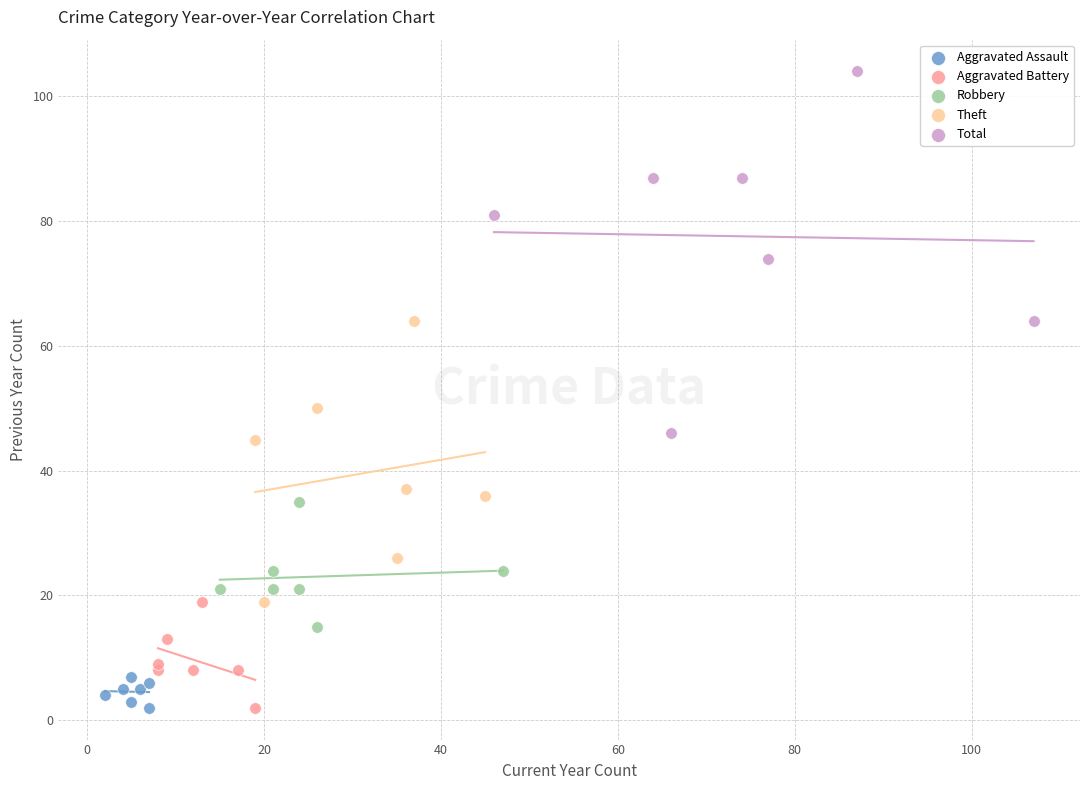

What are all the series names shown in the legend?

Aggravated Assault, Aggravated Battery, Robbery, Theft, Total